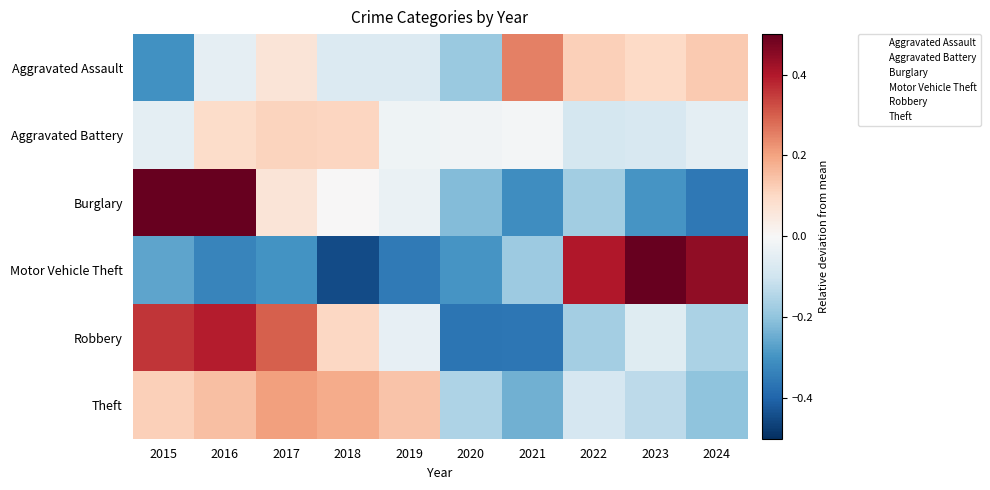

Reading left to right, extract all data points from this chart.

Aggravated Assault: 2015=-0.3	2016=-0.0	2017=0.1	2018=-0.1	2019=-0.1	2020=-0.2	2021=0.3	2022=0.1	2023=0.1	2024=0.1
Aggravated Battery: 2015=-0.0	2016=0.1	2017=0.1	2018=0.1	2019=-0.0	2020=-0.0	2021=-0.0	2022=-0.1	2023=-0.1	2024=-0.0
Burglary: 2015=0.7	2016=0.6	2017=0.1	2018=0.0	2019=-0.0	2020=-0.2	2021=-0.3	2022=-0.2	2023=-0.3	2024=-0.4
Motor Vehicle Theft: 2015=-0.3	2016=-0.3	2017=-0.3	2018=-0.4	2019=-0.4	2020=-0.3	2021=-0.2	2022=0.4	2023=1.3	2024=0.4
Robbery: 2015=0.4	2016=0.4	2017=0.3	2018=0.1	2019=-0.0	2020=-0.4	2021=-0.4	2022=-0.2	2023=-0.1	2024=-0.2
Theft: 2015=0.1	2016=0.2	2017=0.2	2018=0.2	2019=0.1	2020=-0.2	2021=-0.2	2022=-0.1	2023=-0.1	2024=-0.2